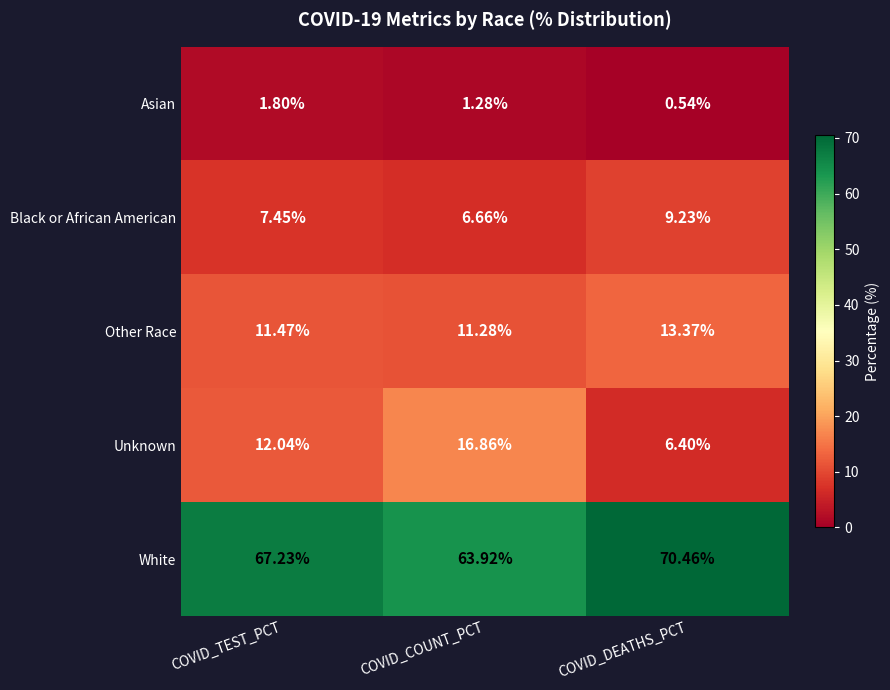

Where does the Asian series first go above 1?

COVID_TEST_PCT